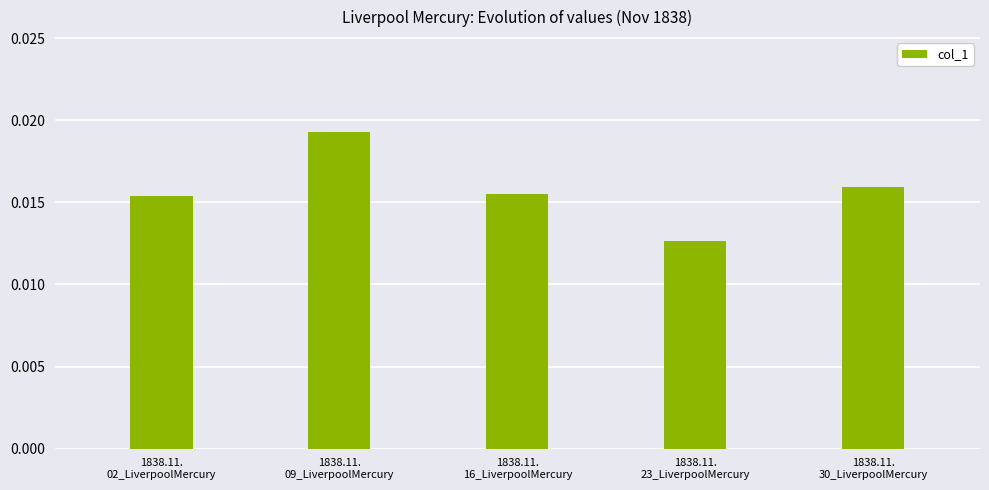

What position from the left is 1838.11.
09_LiverpoolMercury?

2